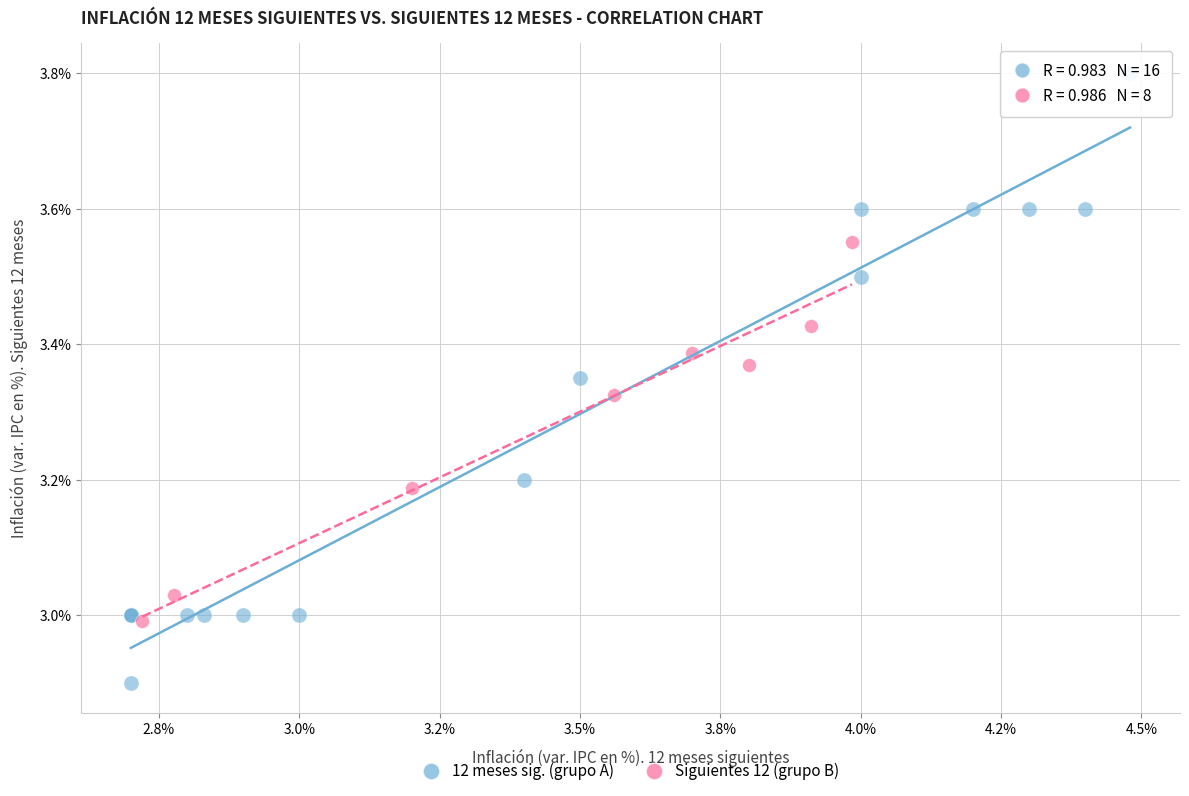

Which series contains the highest Y value?

12 meses sig. (grupo A)